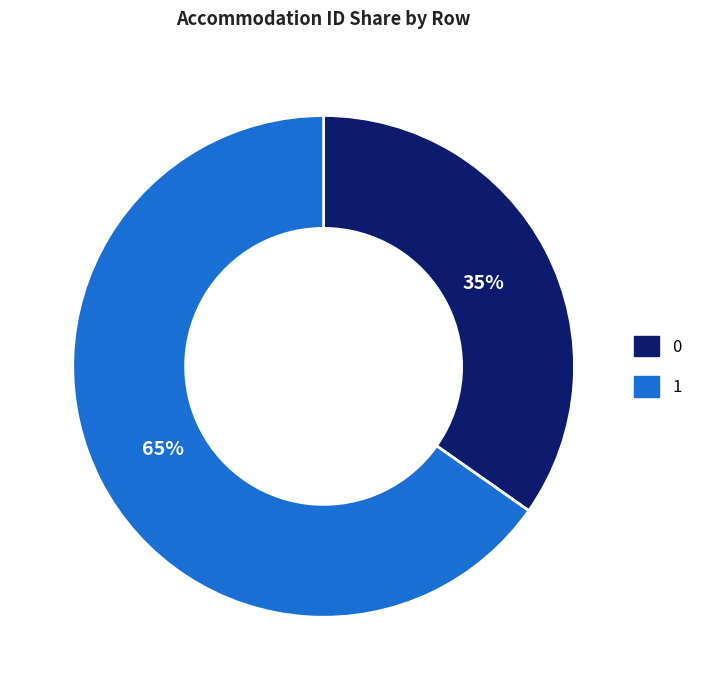

Is it true that 0 is 35% of the pie?

True